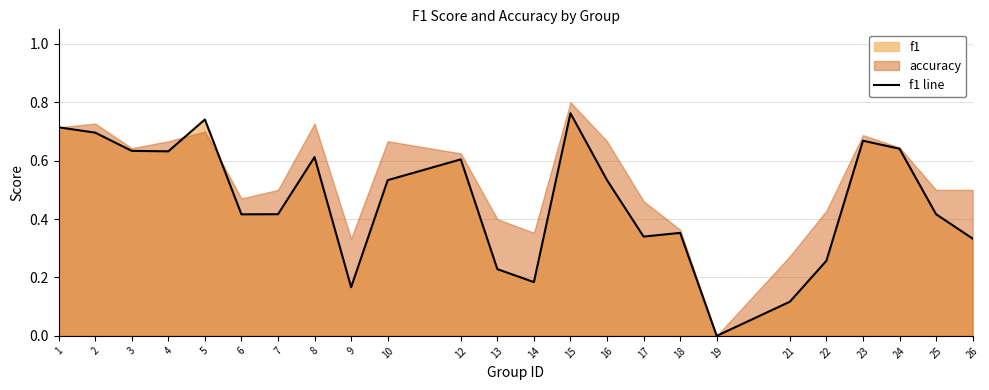

List the labels in order of value, smallest first.

19, 21, 9, 14, 13, 22, 26, 17, 18, 6, 7, 25, 10, 16, 12, 8, 4, 3, 24, 23, 2, 1, 5, 15